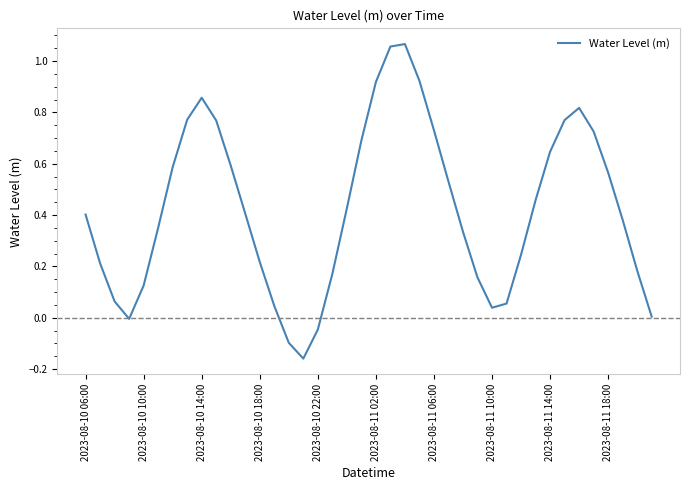

How many lines are shown in the chart?

1